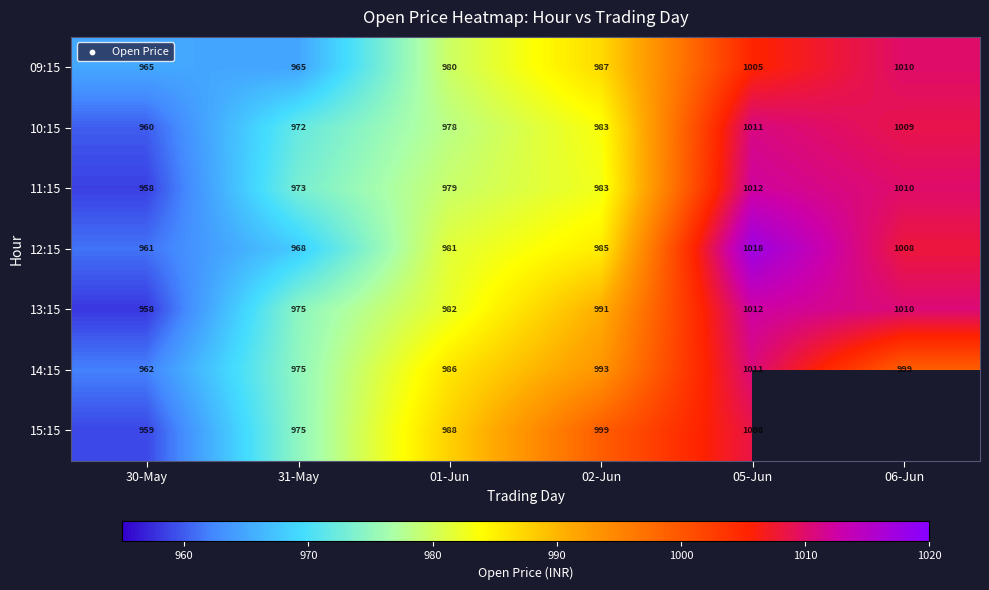

What is the difference between the second highest and minimum values in the 11:15 series?

52